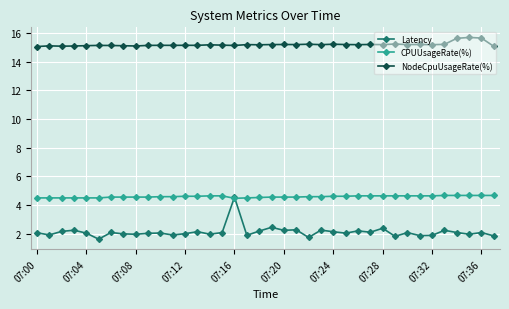

Which series has the largest total across all categories?

NodeCpuUsageRate(%)